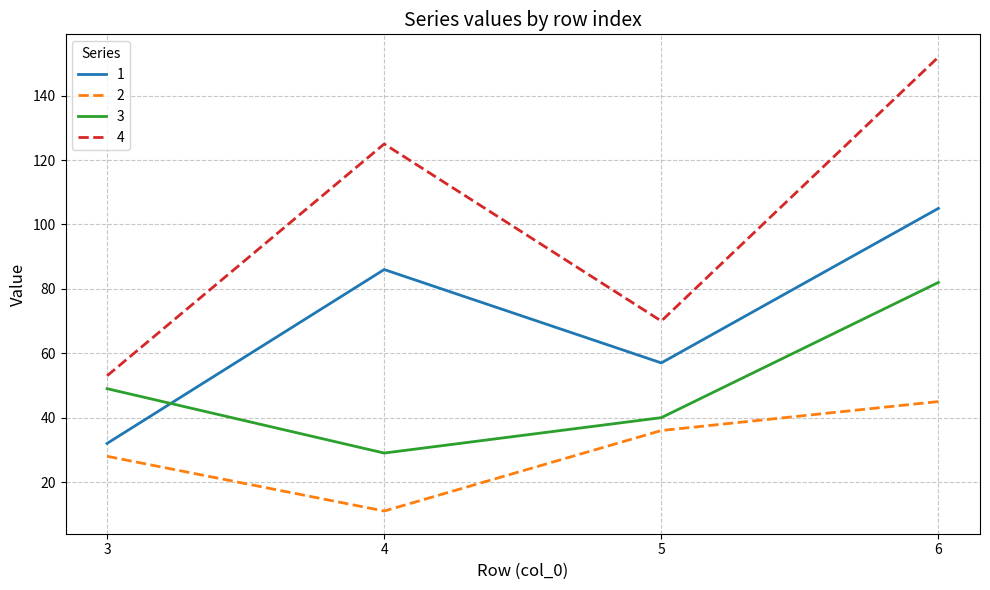

How many interior local valleys does the 3 series have?

1